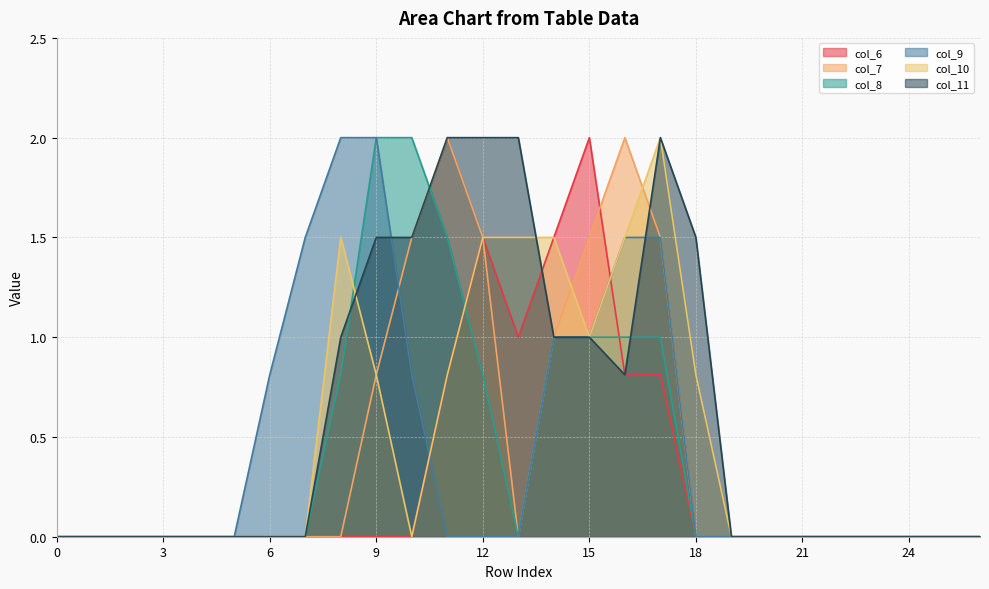

Where is col_6 nearest to the value 1?

13